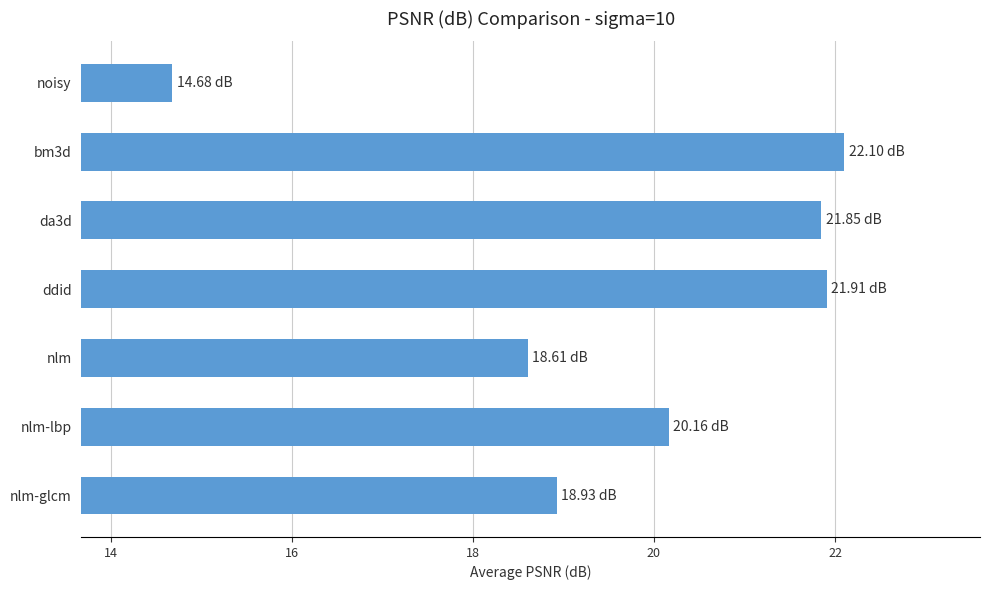

What is the difference between the maximum and second lowest values?

3.5